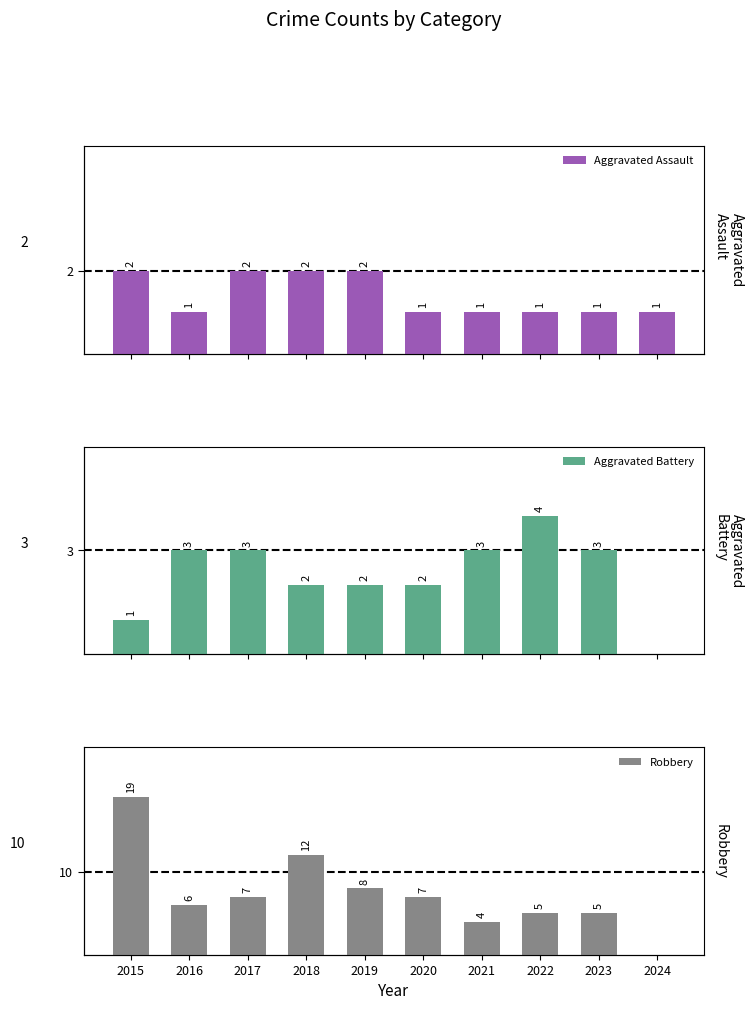

What is the total value across all series at 2024?

1